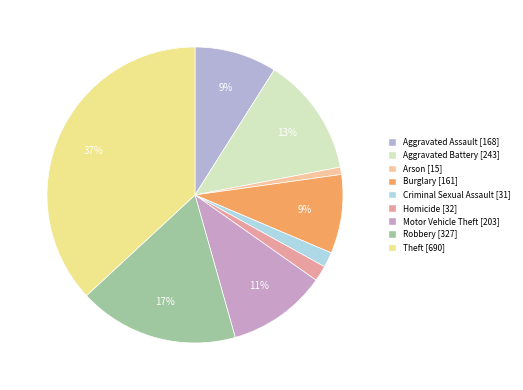

Count the number of slices in the pie.

9